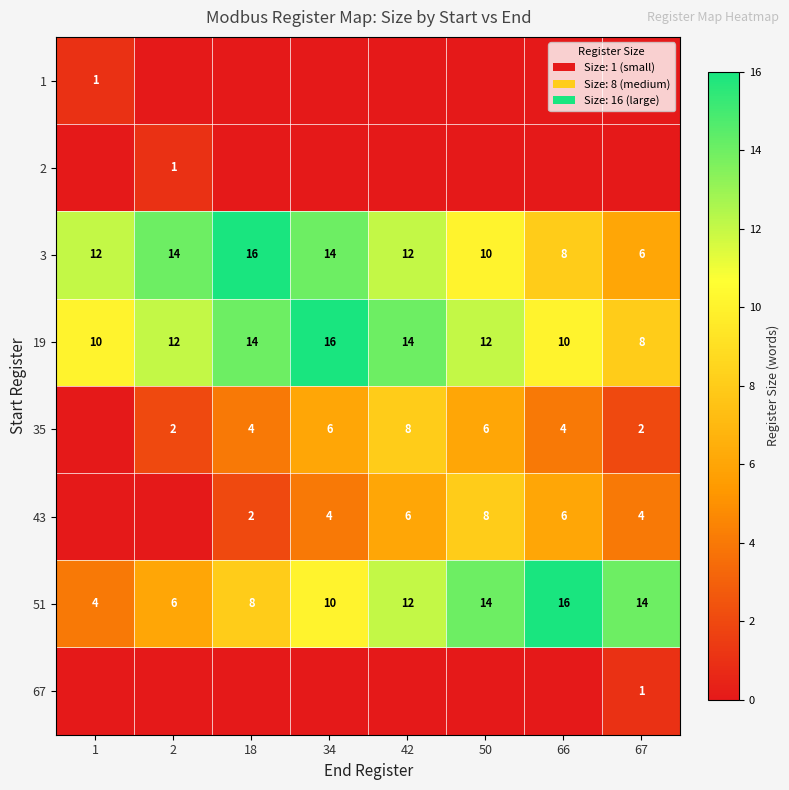

Is the value of 19 at 2 greater than the value of 43 at 50?

Yes